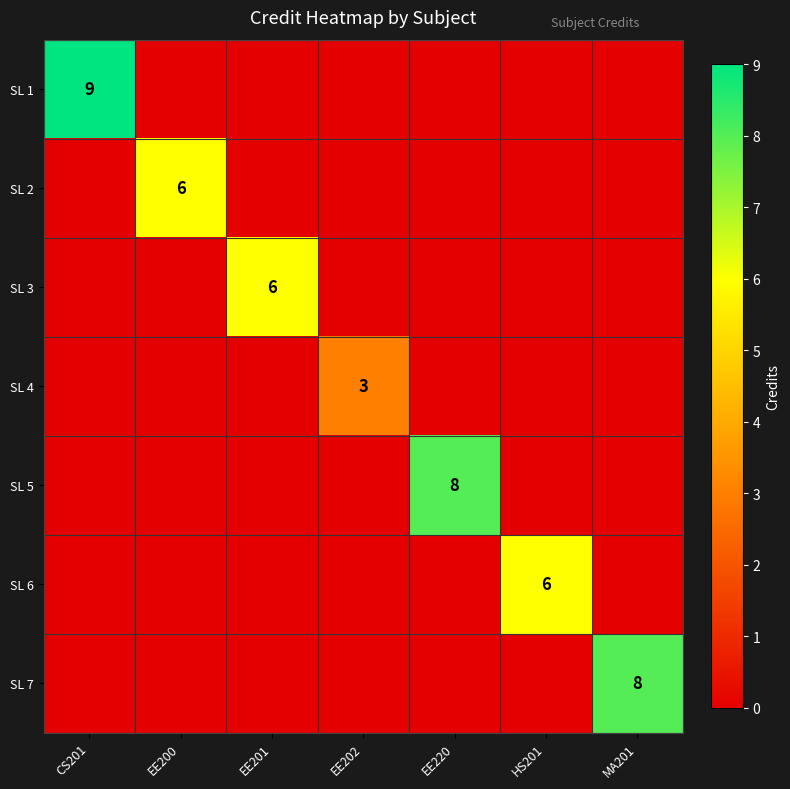

Between CS201 and EE220, which is larger?

CS201